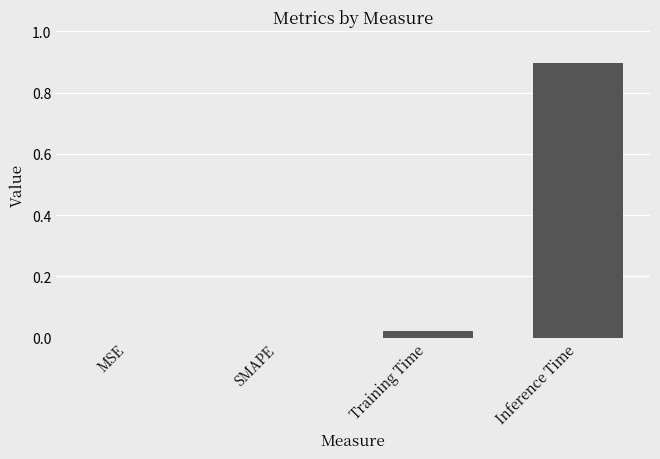

Which has a higher value, Training Time or SMAPE?

Training Time